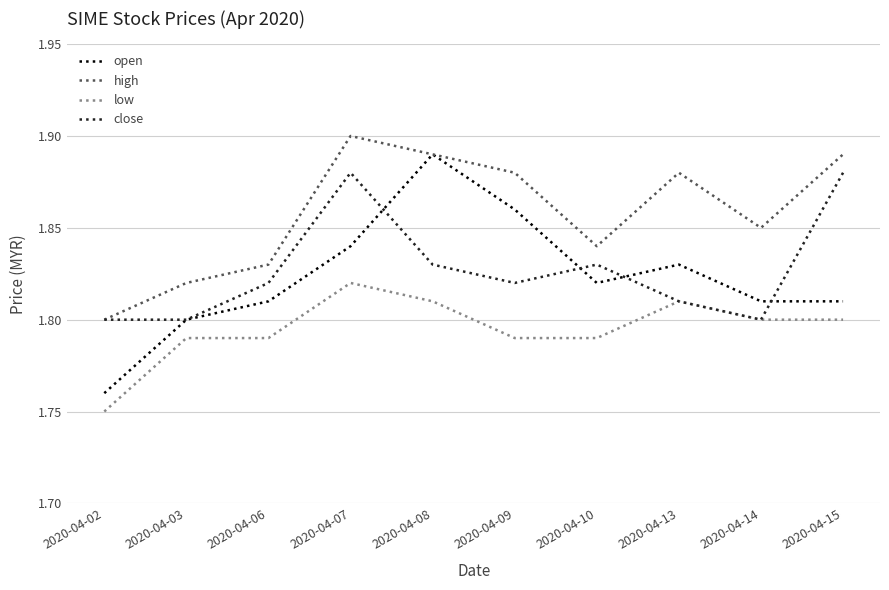

The high series shows 1.2 at 2020-04-03. True or false?

False